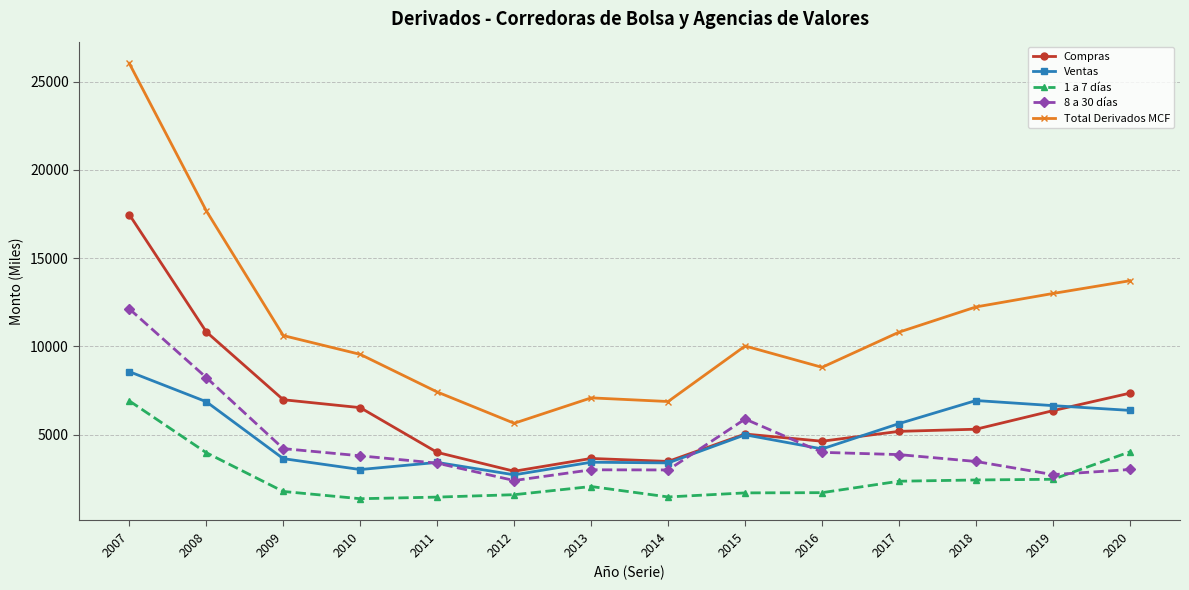

Which category has the lowest value in the Compras series?

2012